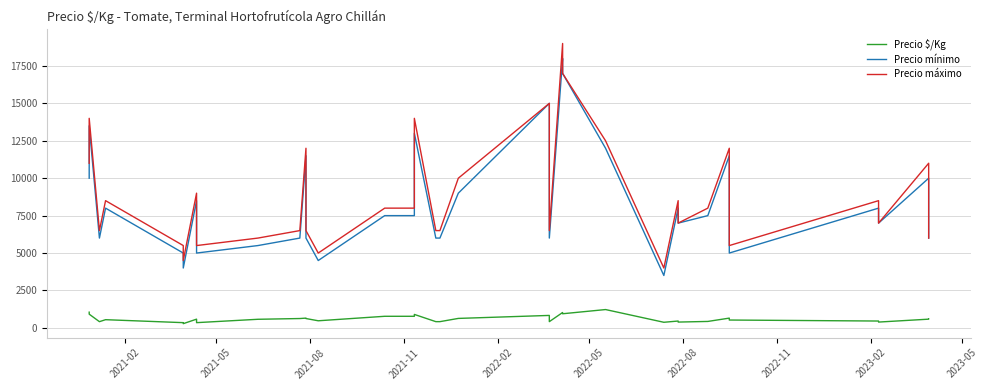

True or false: Precio $/Kg and Precio mínimo cross at least once.

False